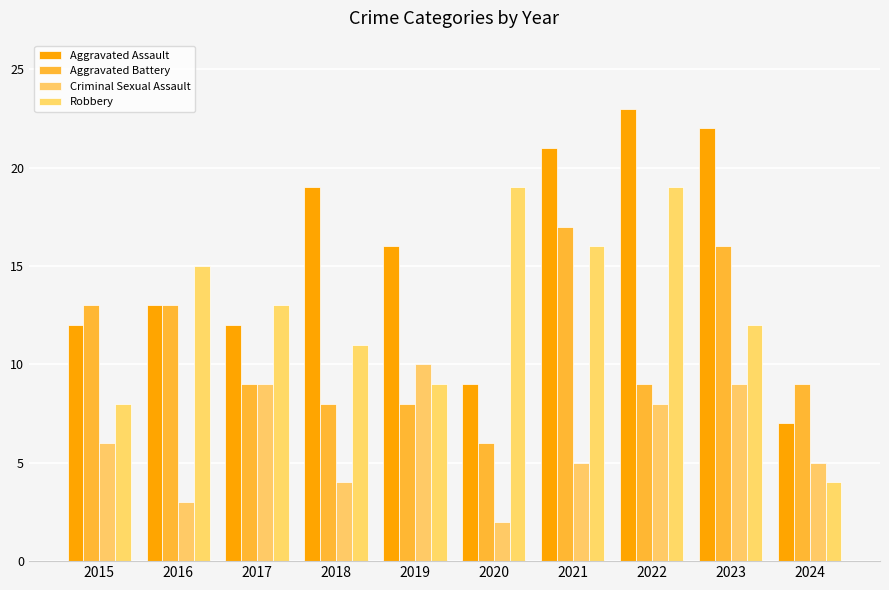

How many values in the Aggravated Assault series are below 16?

5